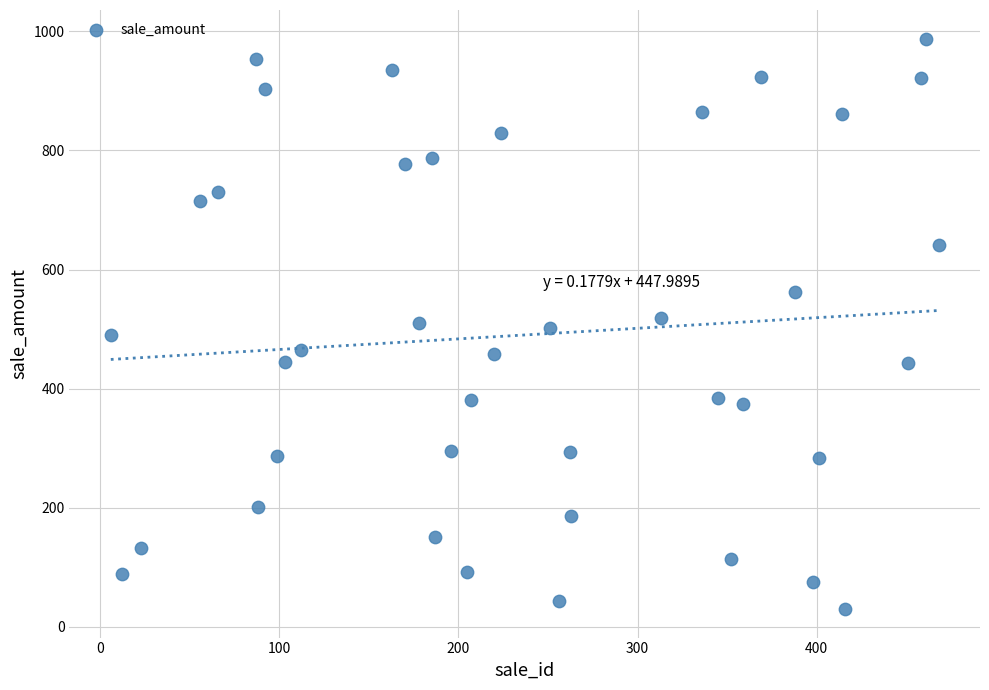

What is the range of X values (max minus min)?

462.0